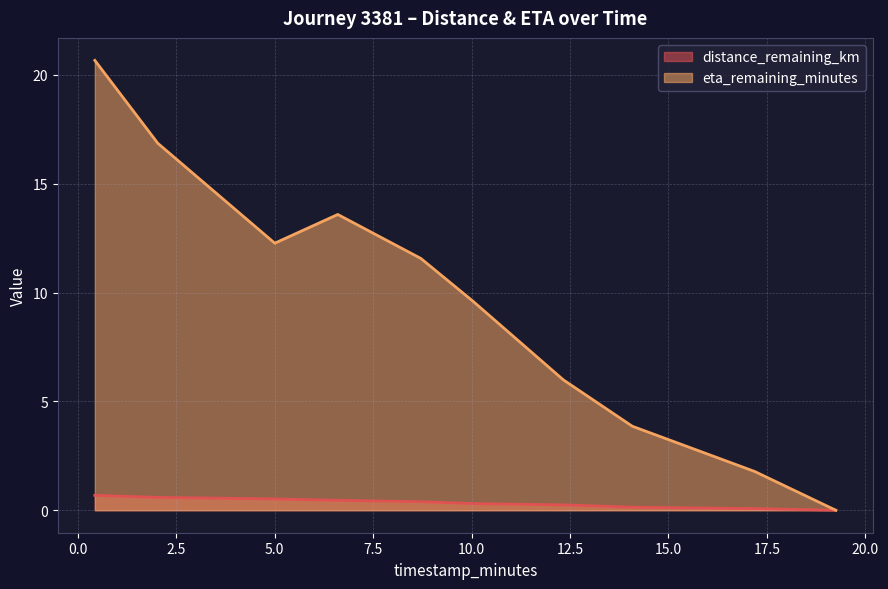

How many positive values does the distance_remaining_km series have?

9